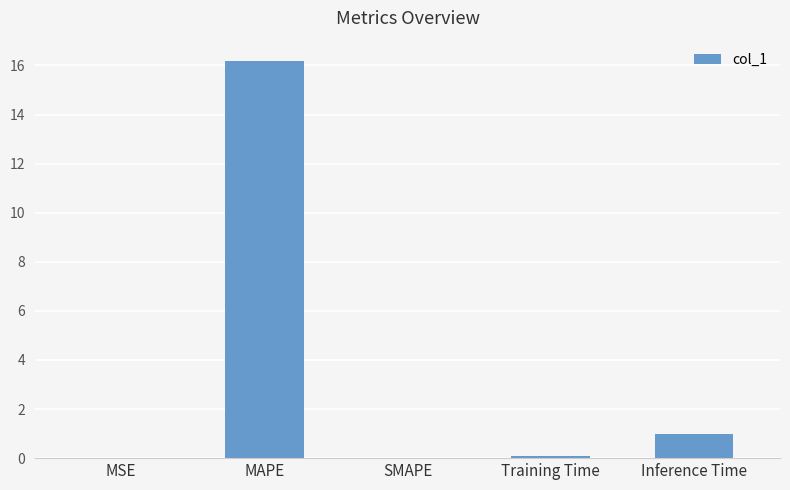

Which label corresponds to the largest value in the chart?

MAPE